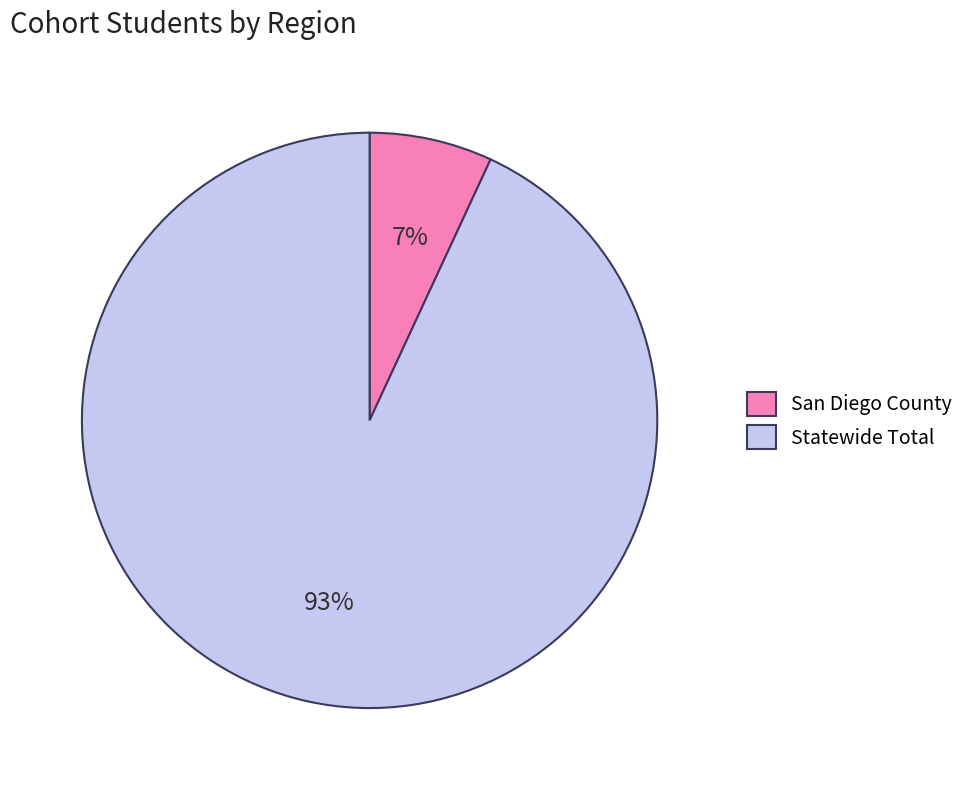

Rank the categories by value from lowest to highest.

San Diego County, Statewide Total